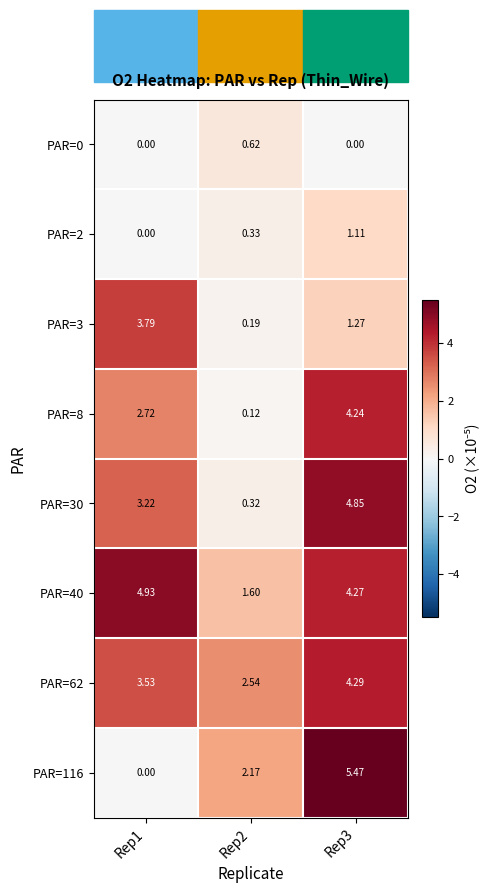

Is the value of PAR=3 at Rep2 greater than the value of PAR=40 at Rep2?

No